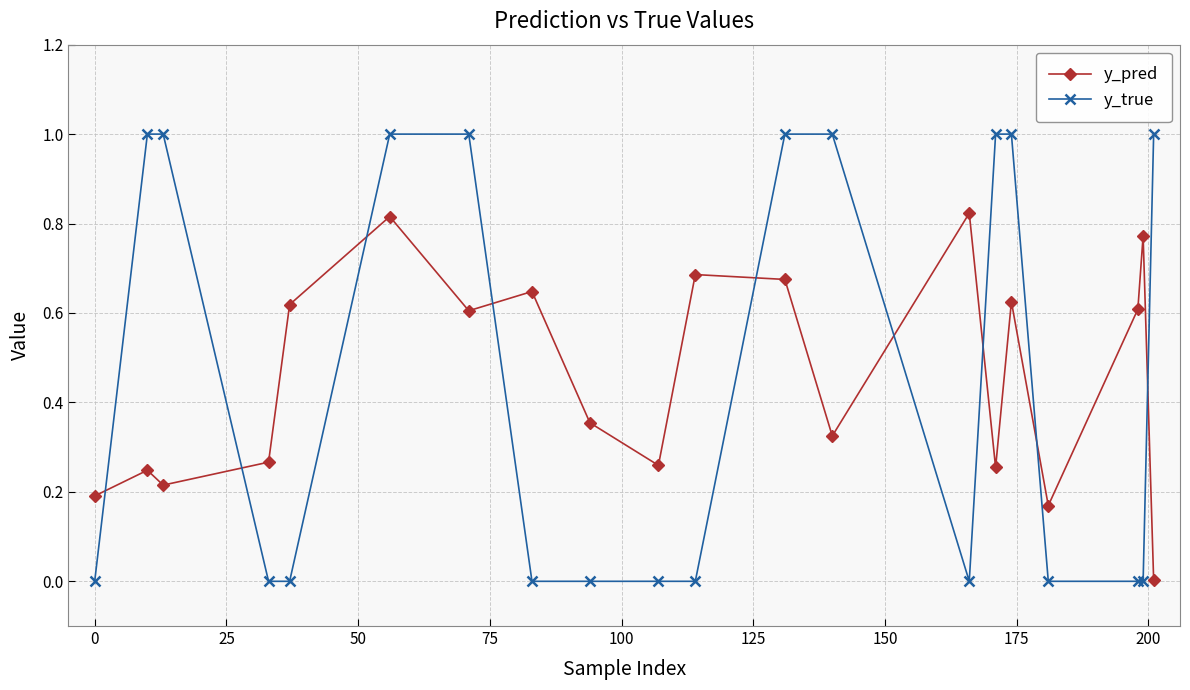

Rank the series by their maximum value, from highest to lowest.

y_true, y_pred